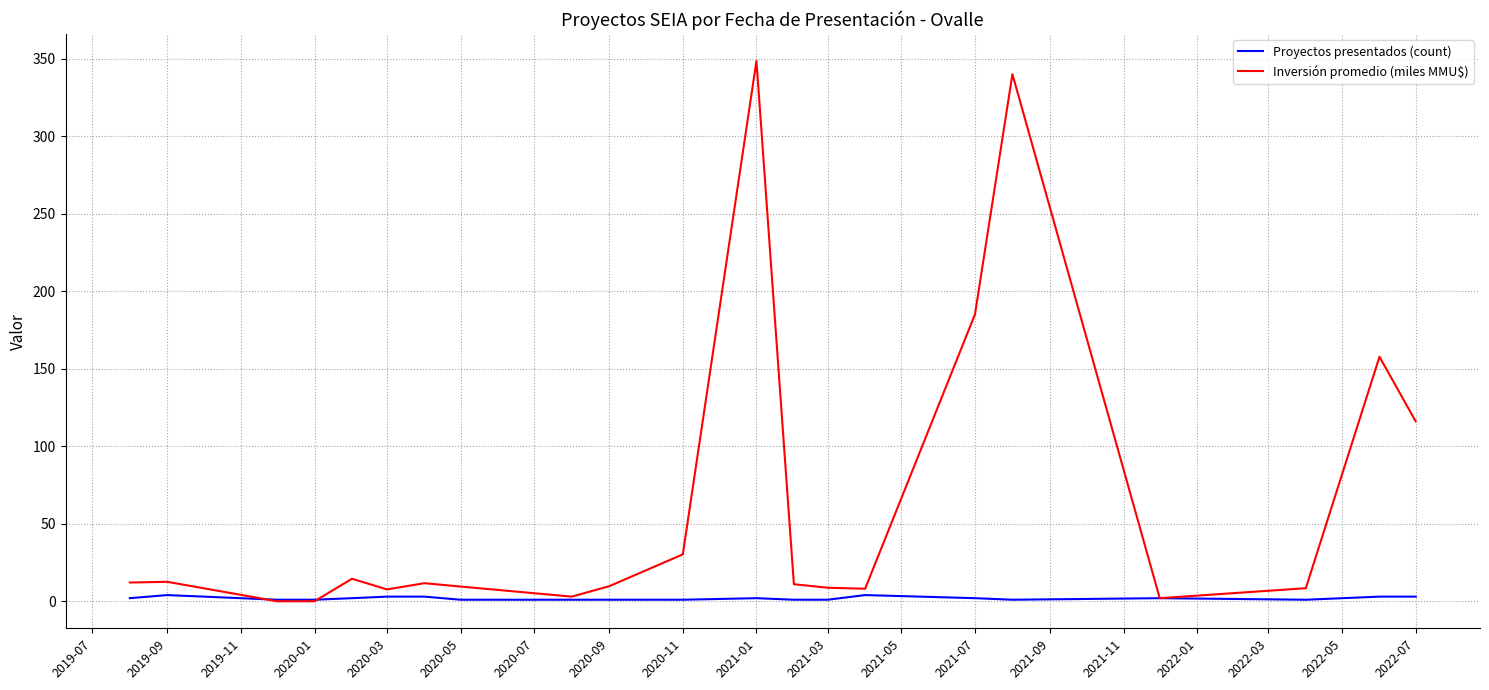

List the series in order of their peak value, lowest first.

Proyectos presentados (count), Inversión promedio (miles MMU$)